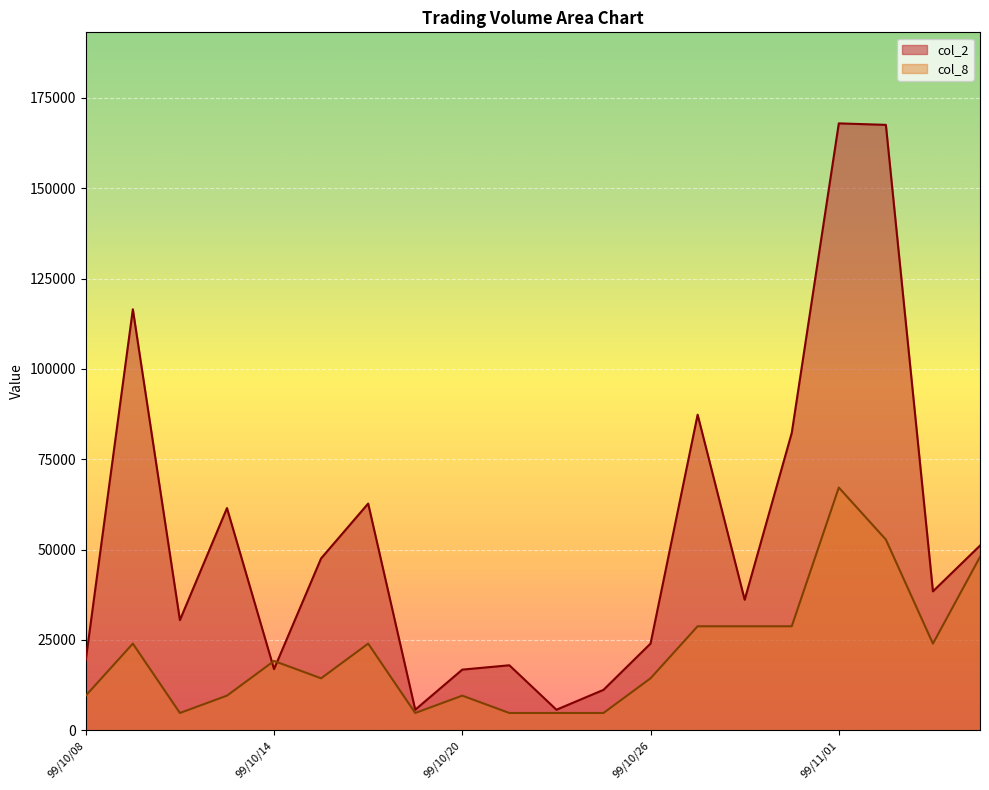

Which series has the largest range (max minus min)?

col_2